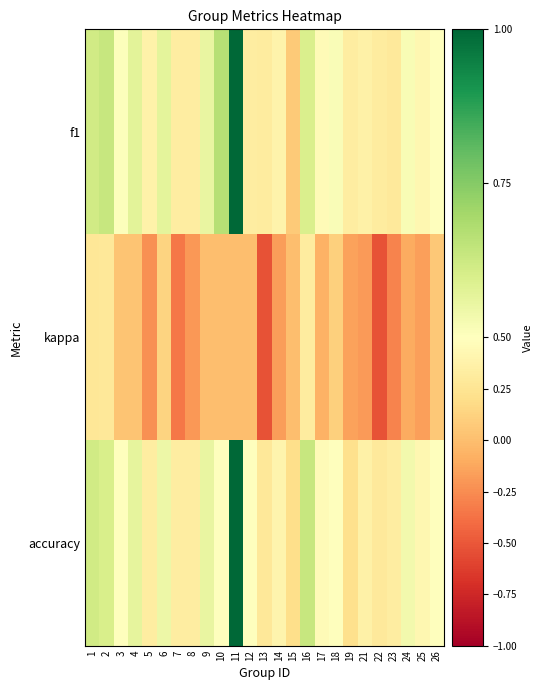

What is the spread (max minus min) of values at 22?

0.8